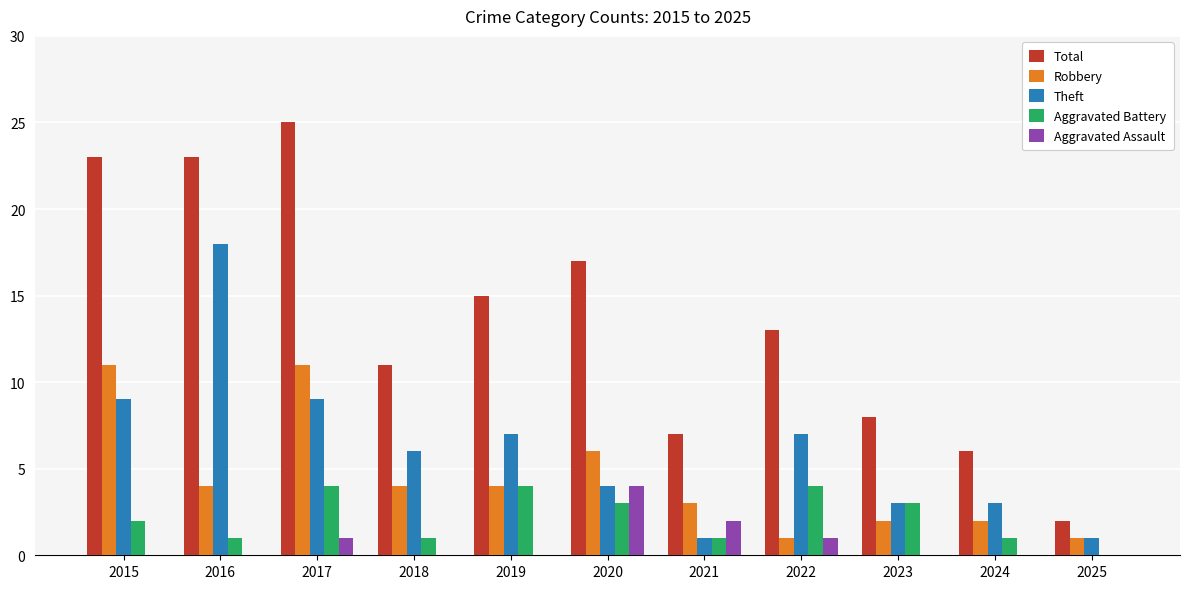

True or false: Total has a value of 15 at 2015.

False